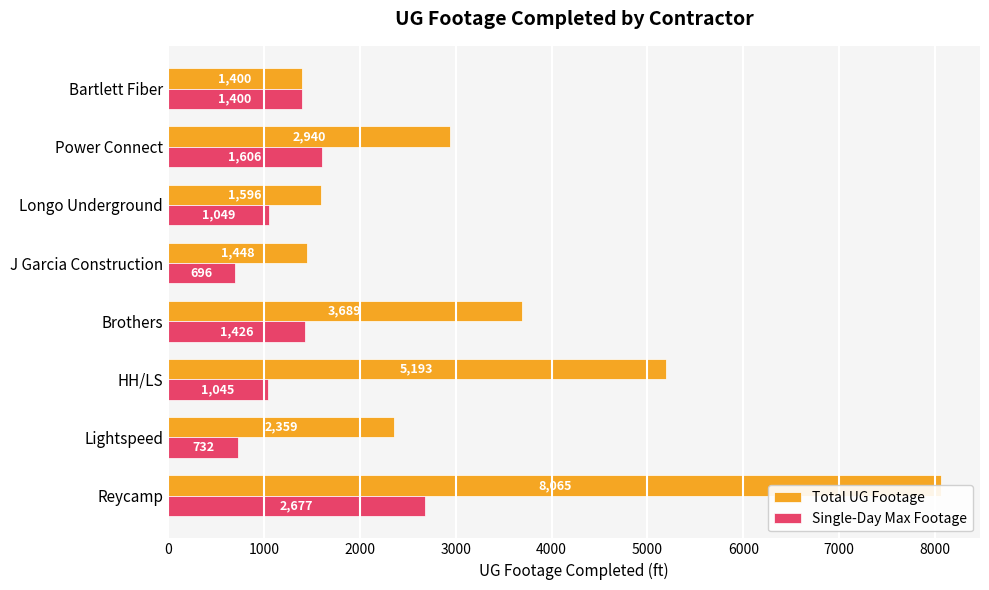

Rank the series at Lightspeed from lowest to highest value.

Single-Day Max Footage, Total UG Footage